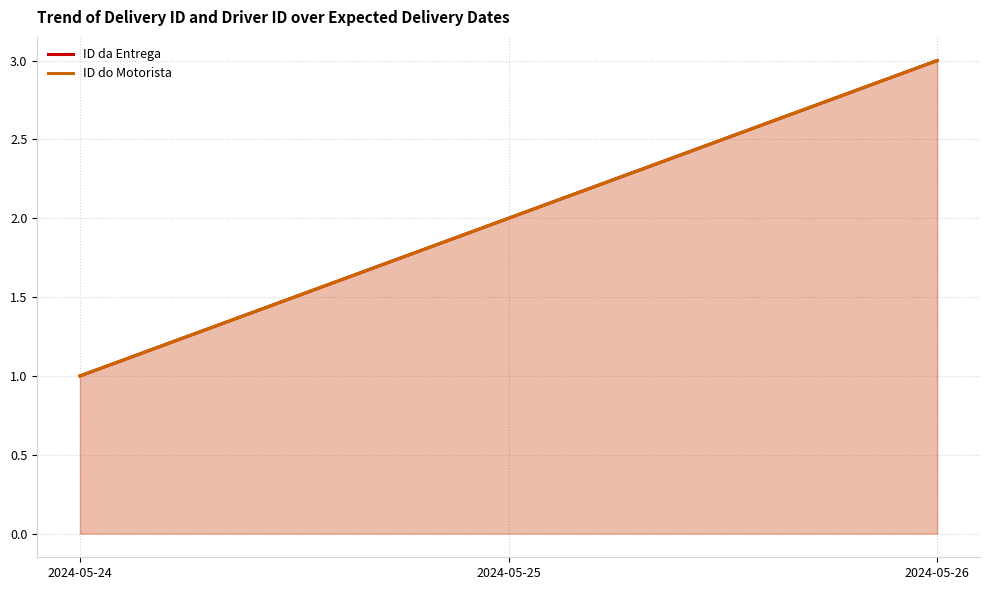

What is the value of the ID do Motorista point at the 1st from the left?

1